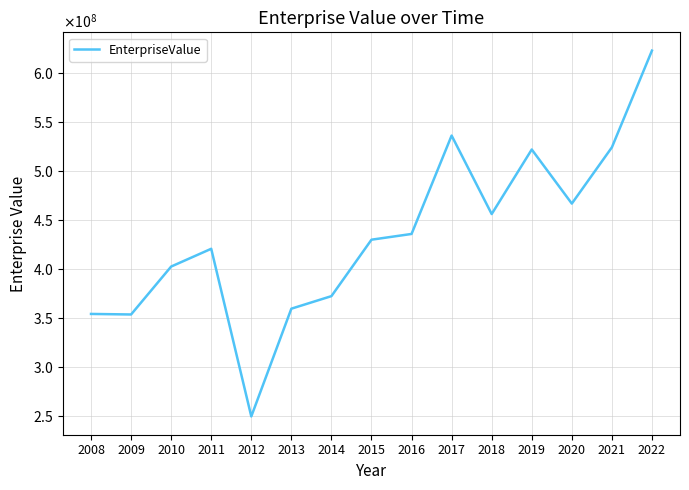

Does the chart have visible grid lines?

Yes